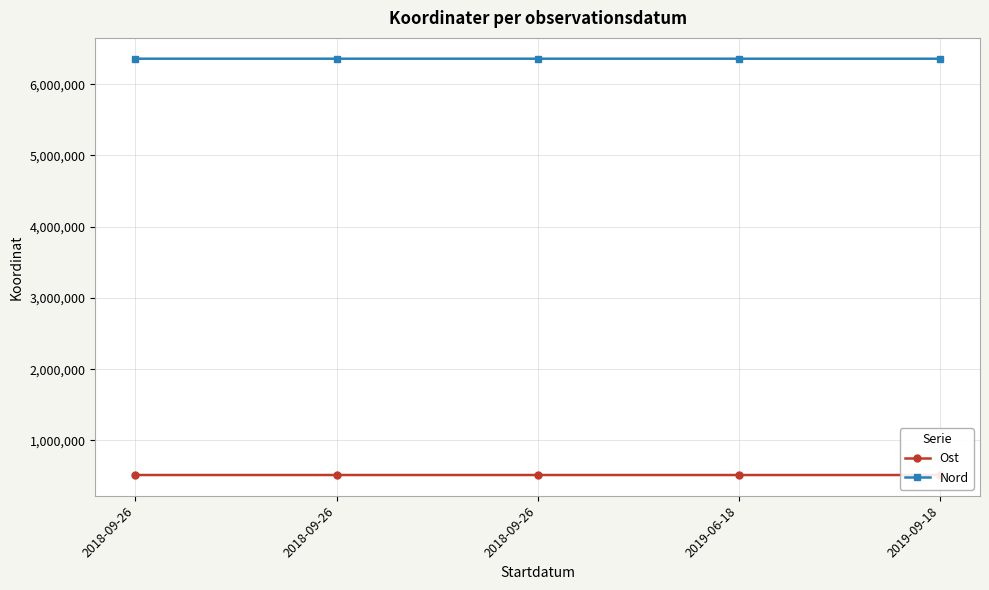

At how many categories does at least one series exceed 3616464?

5